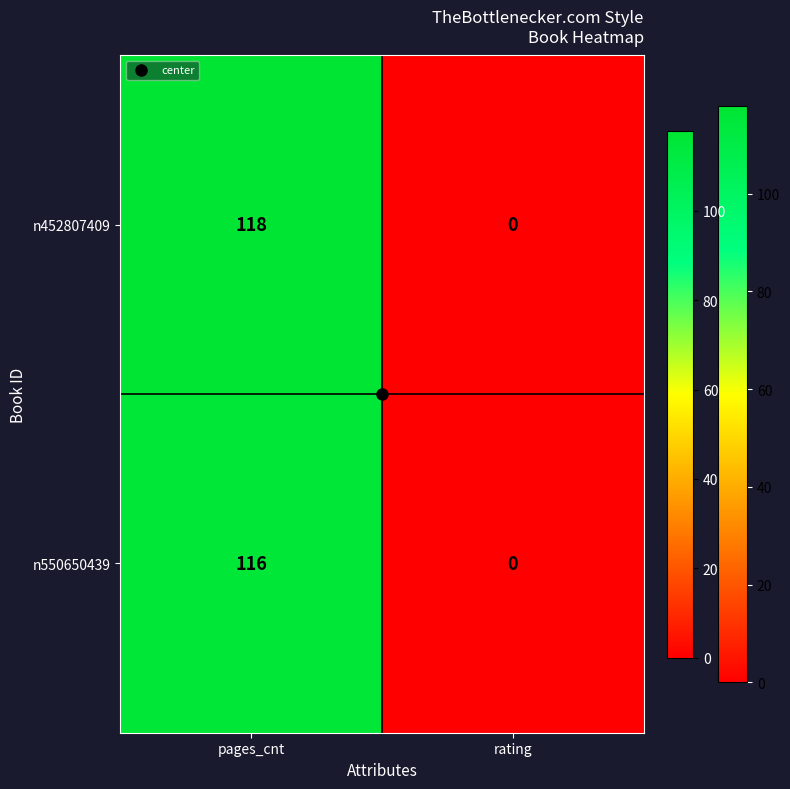

The value of n452807409 at rating is 0. True or false?

True